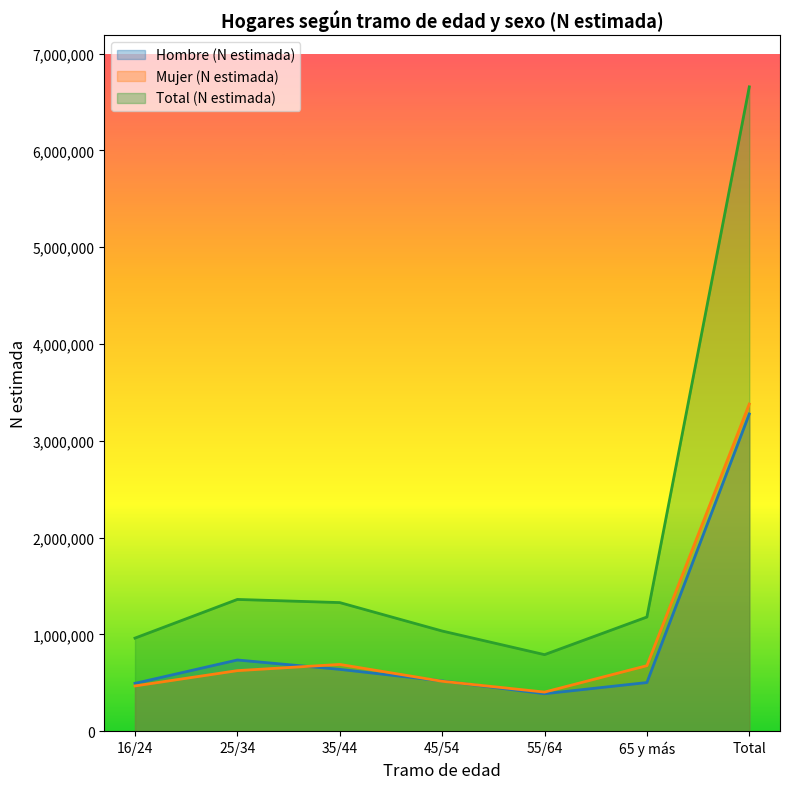

Where is Hombre (N estimada) nearest to the value 1831627?

25/34